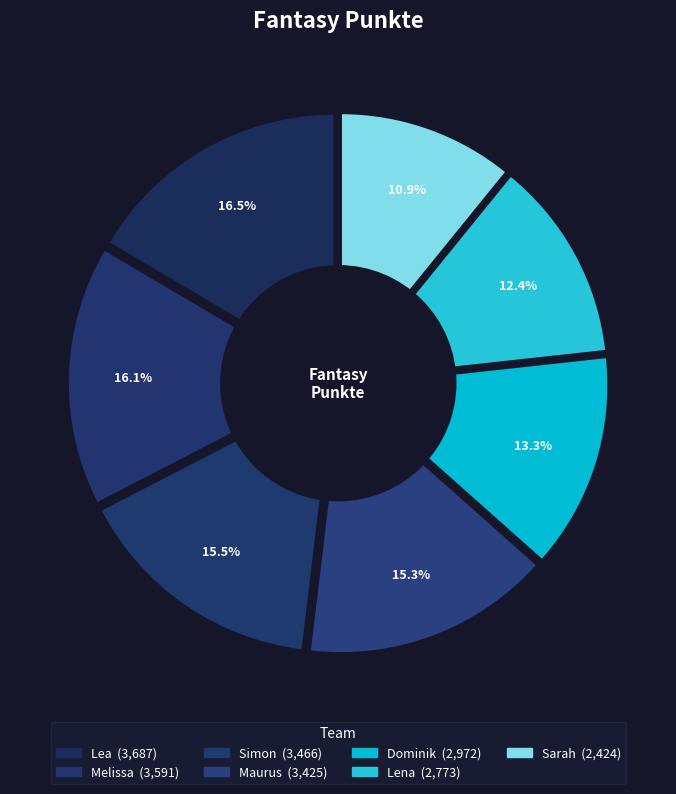

To the nearest percent, what is the difference between the largest and smallest slice percentages?

6%